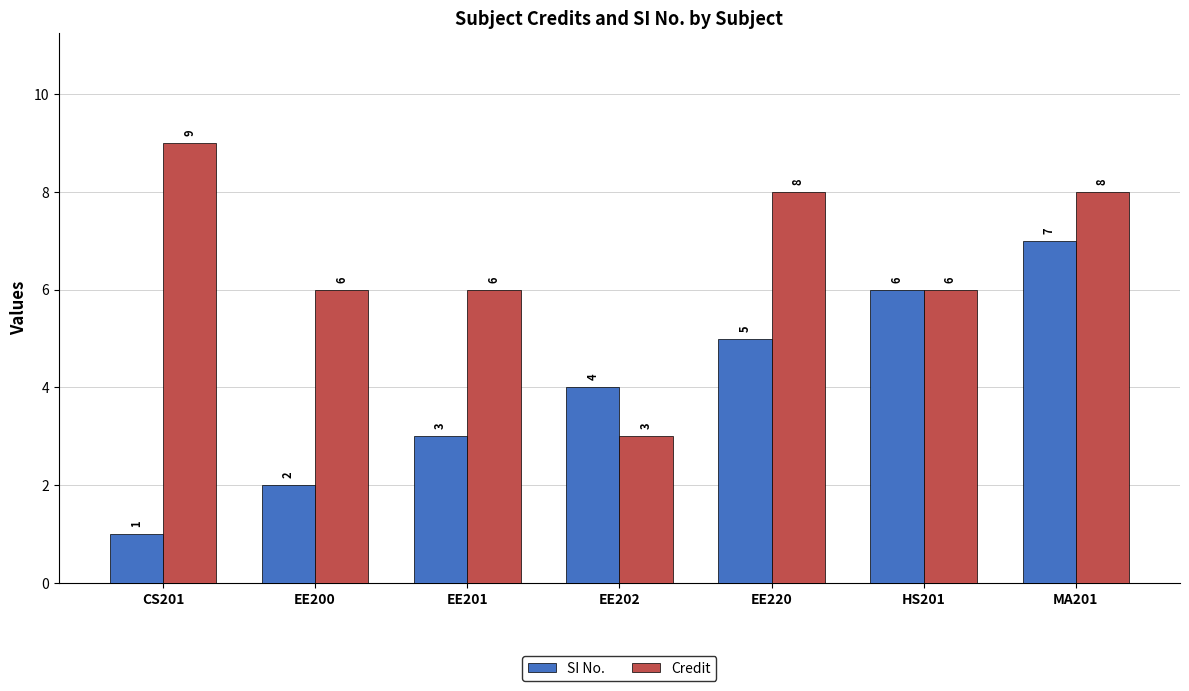

What is the value of the Credit bar at the 4th from the left?

3